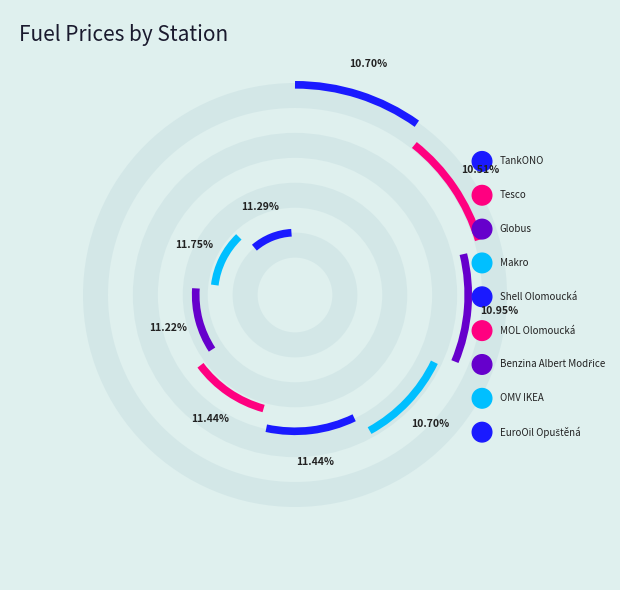

How many slices are in this pie chart?

9